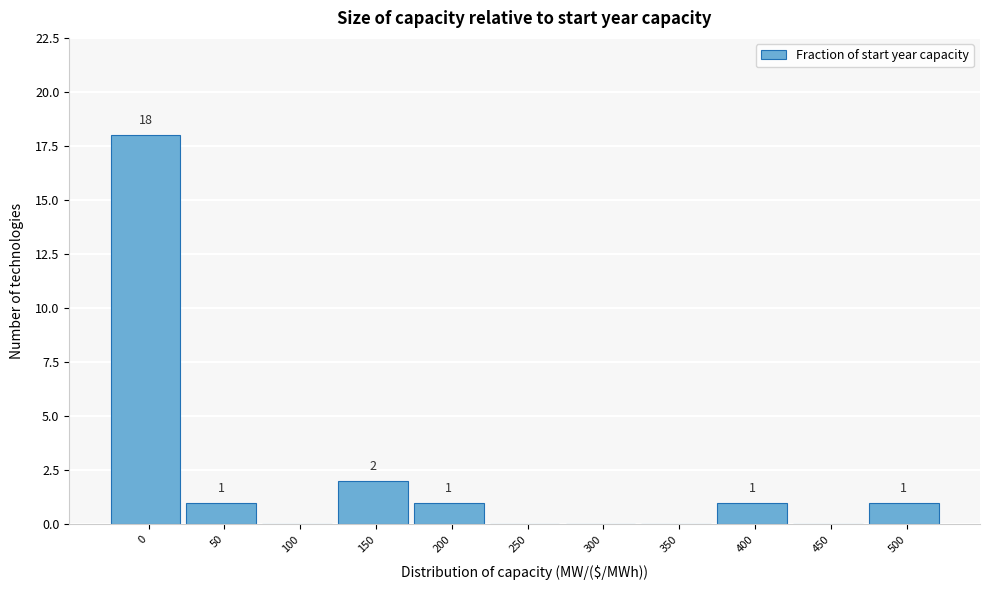

True or false: the data shows 5 at 0.

False